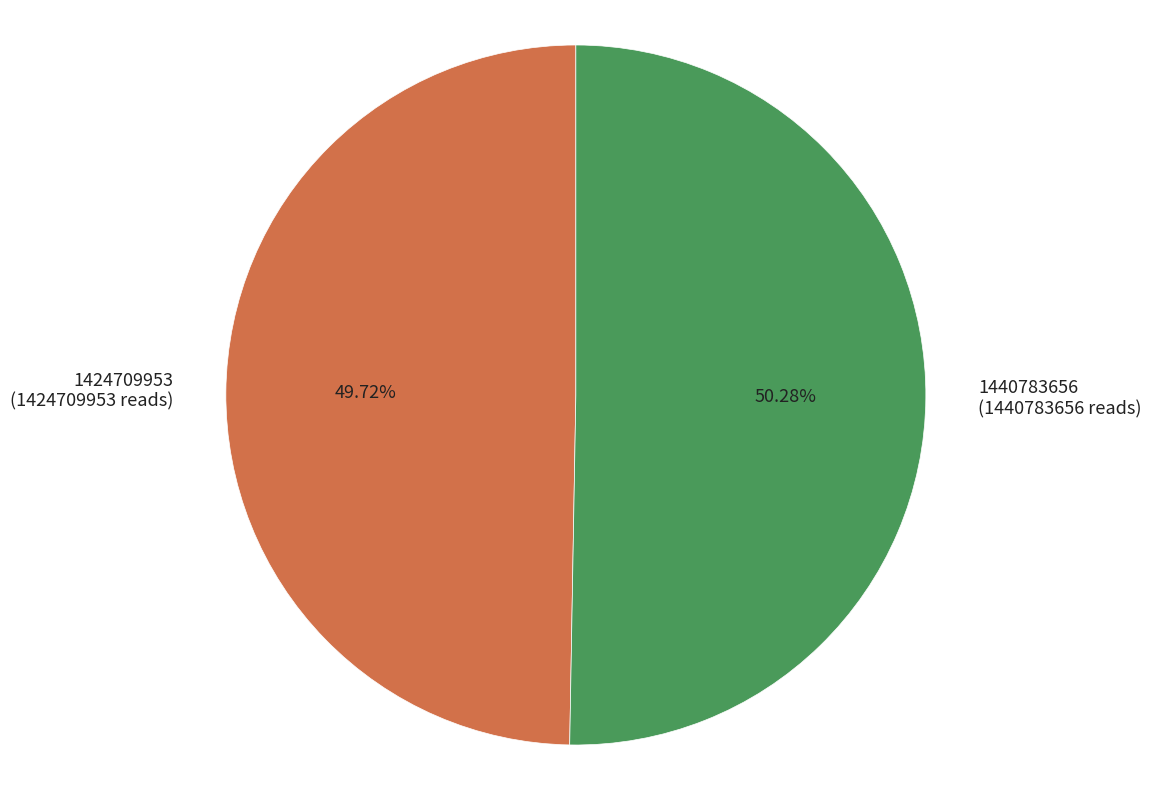

The 1440783656 slice represents 40% of the pie. True or false?

False